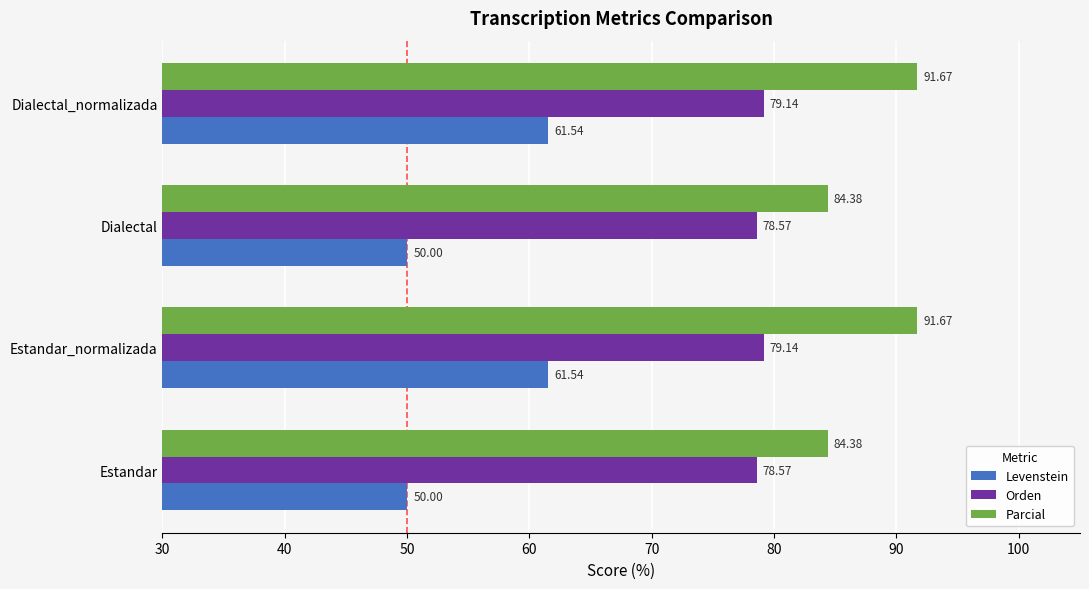

What is the spread (max minus min) of values at Estandar_normalizada?

30.1